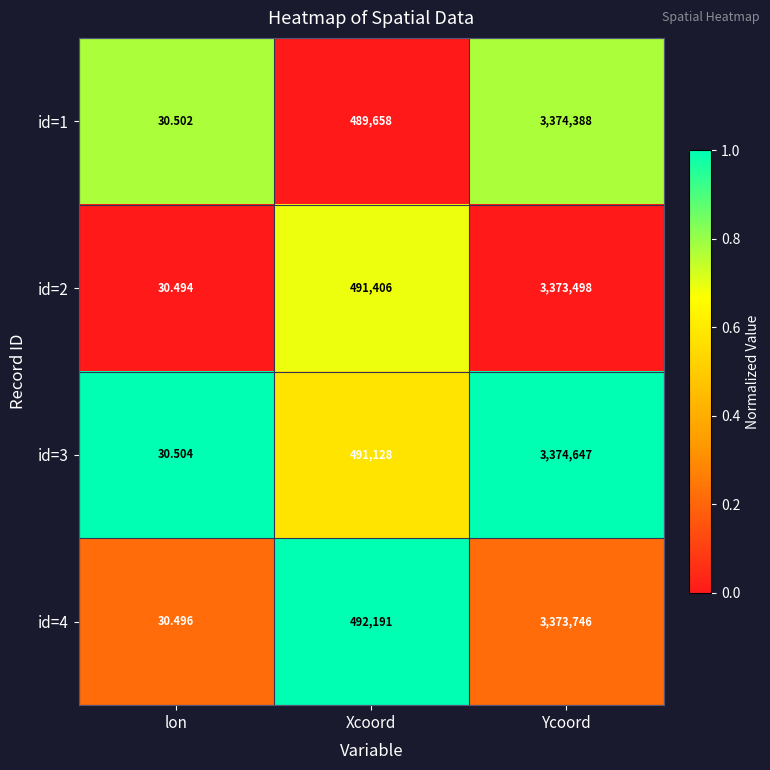

Count the number of data series in this chart.

4